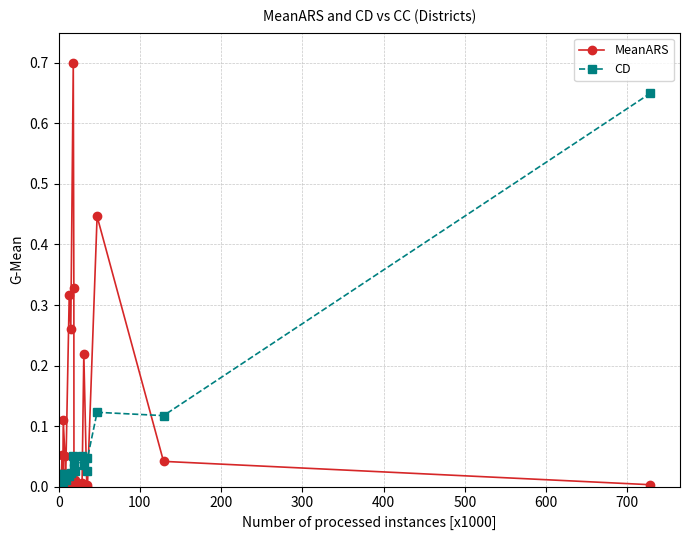

Which series has the largest total across all categories?

MeanARS